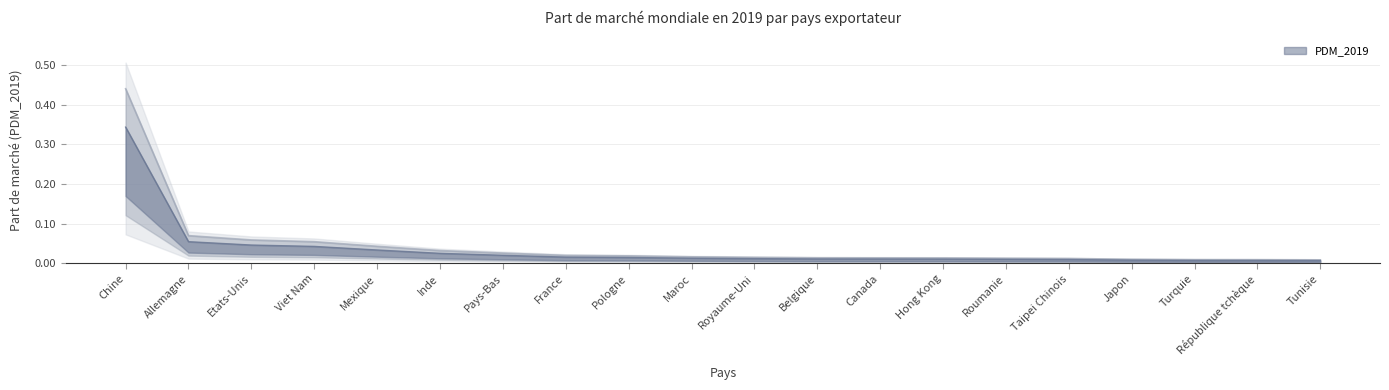

Rank the categories by value from highest to lowest.

Chine, Allemagne, Etats-Unis, Viet Nam, Mexique, Inde, Pays-Bas, France, Pologne, Maroc, Royaume-Uni, Belgique, Canada, Hong Kong, Roumanie, Taipei Chinois, Japon, Turquie, République tchèque, Tunisie